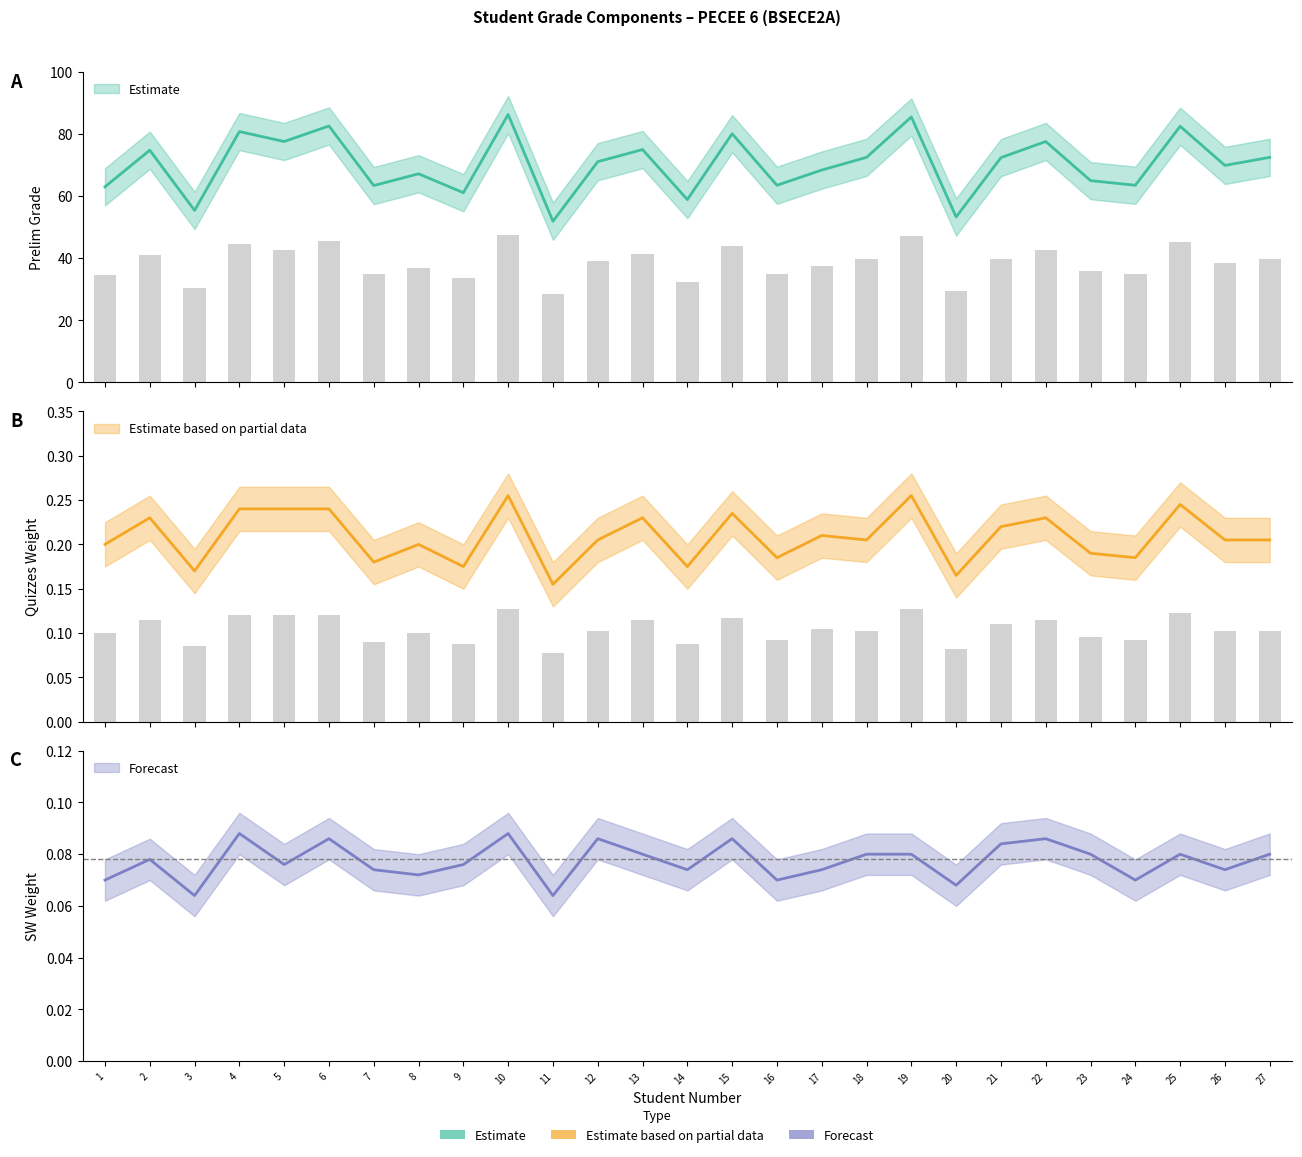

Does the chart contain any negative values?

No